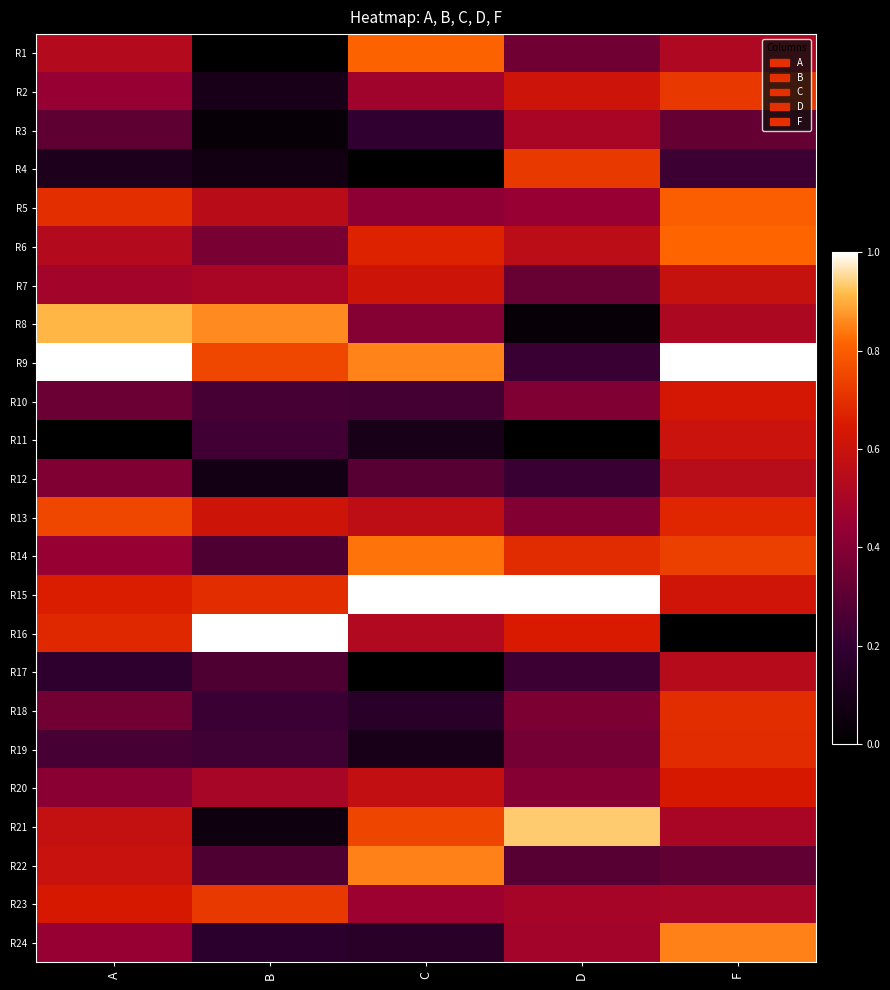

At F, list the series in order from smallest to largest.

R16, R4, R22, R3, R23, R21, R8, R1, R17, R12, R7, R11, R15, R10, R20, R13, R19, R18, R2, R14, R5, R6, R24, R9